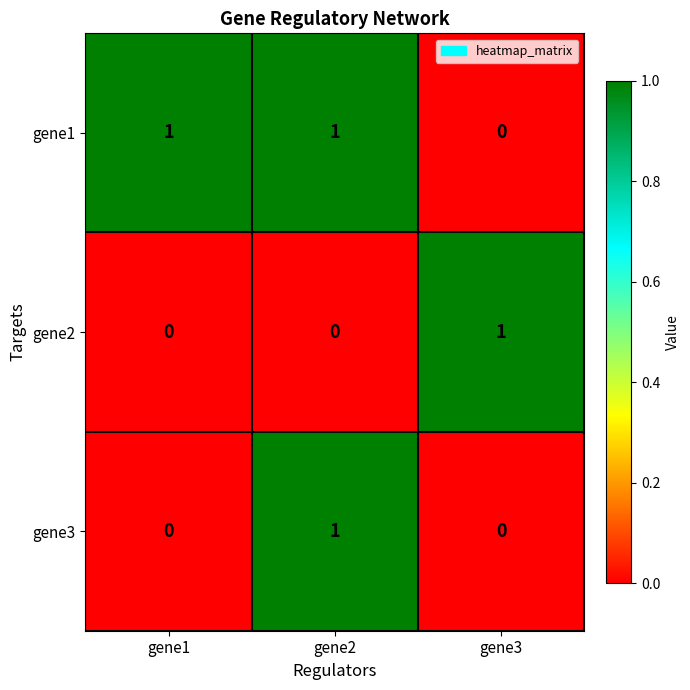

What is the greatest value displayed?

1